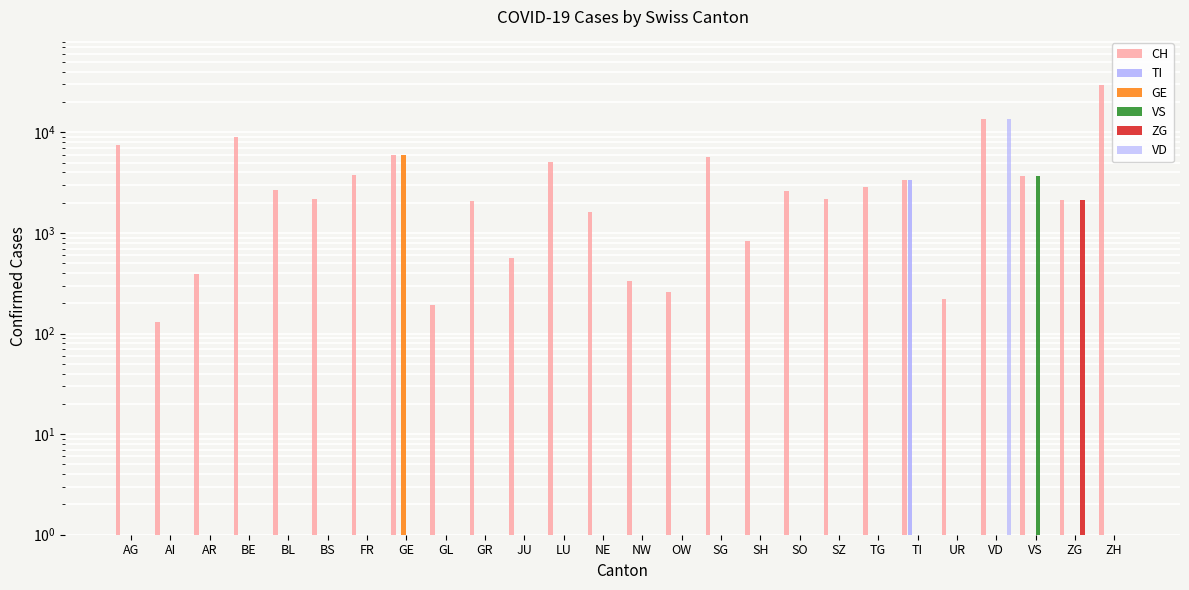

Reading right to left, transcribe all the data shown in this chart.

CH: 29710	2143	3697	13459	221	3399	2879	2181	2636	832	5679	261	333	1612	5082	568	2085	193	5999	3781	2182	2661	8908	387	130	7510
TI: 1	1	1	1	1	3399	1	1	1	1	1	1	1	1	1	1	1	1	1	1	1	1	1	1	1	1
GE: 1	1	1	1	1	1	1	1	1	1	1	1	1	1	1	1	1	1	5999	1	1	1	1	1	1	1
VS: 1	1	3697	1	1	1	1	1	1	1	1	1	1	1	1	1	1	1	1	1	1	1	1	1	1	1
ZG: 1	2143	1	1	1	1	1	1	1	1	1	1	1	1	1	1	1	1	1	1	1	1	1	1	1	1
VD: 1	1	1	13459	1	1	1	1	1	1	1	1	1	1	1	1	1	1	1	1	1	1	1	1	1	1